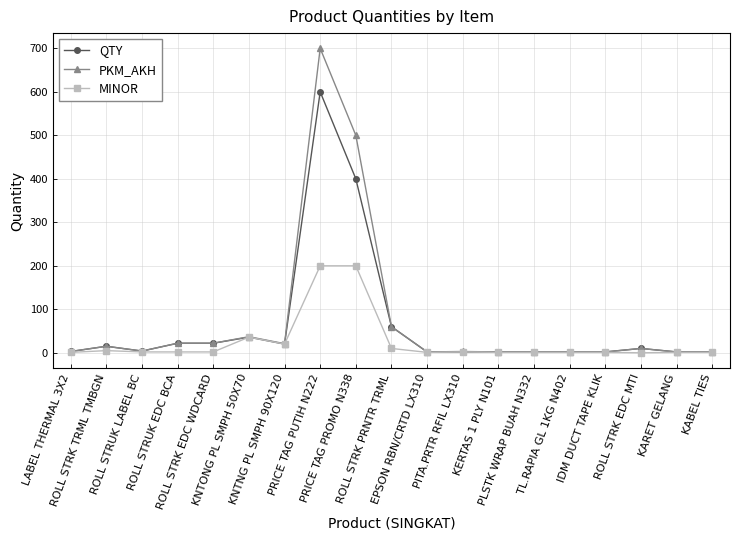

Which series has the largest range (max minus min)?

PKM_AKH